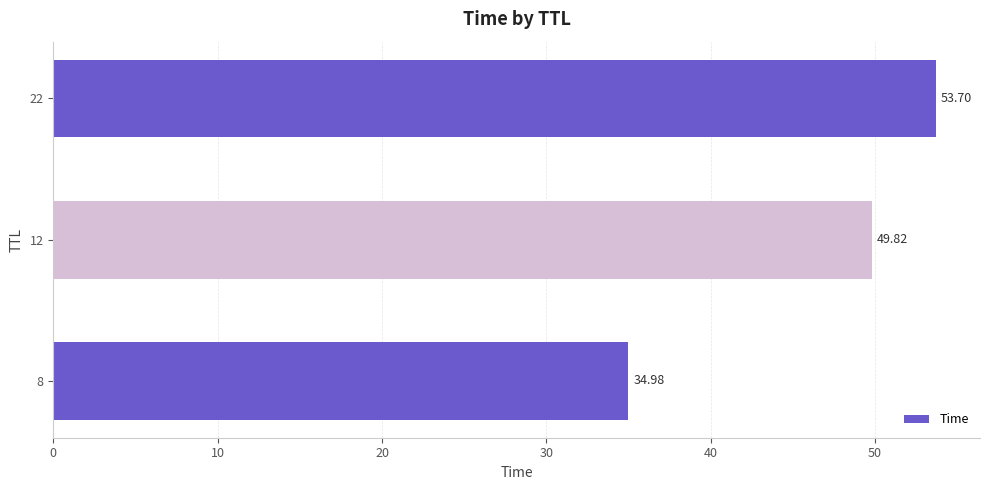

What is the sum of the values at 8 and 12?

84.8